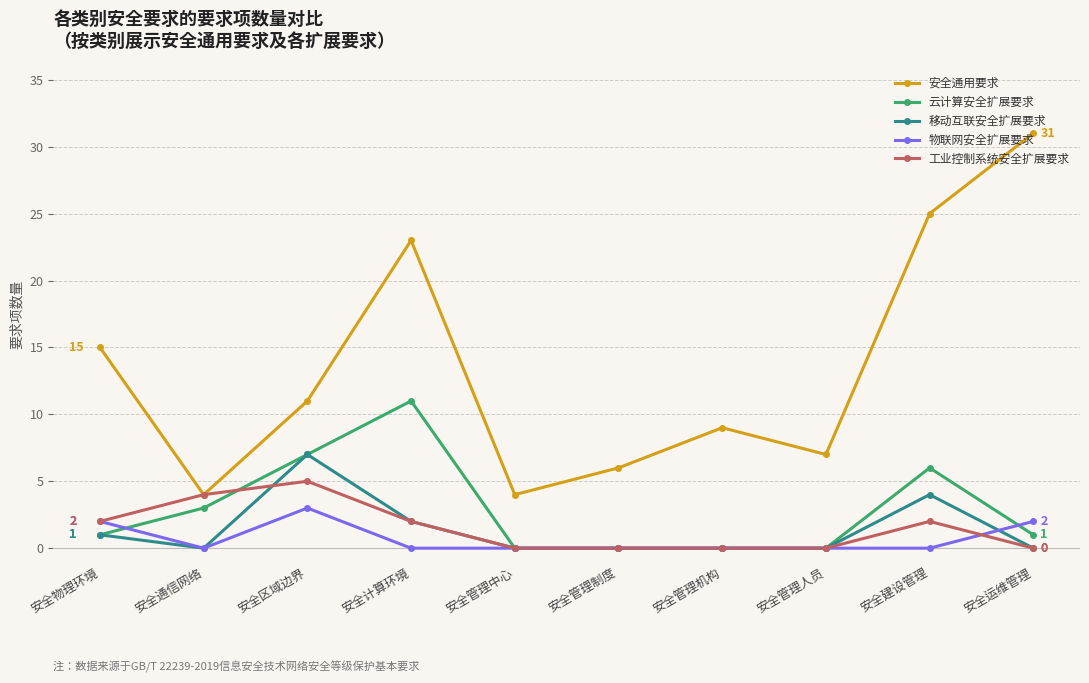

What are all the series names shown in the legend?

安全通用要求, 云计算安全扩展要求, 移动互联安全扩展要求, 物联网安全扩展要求, 工业控制系统安全扩展要求